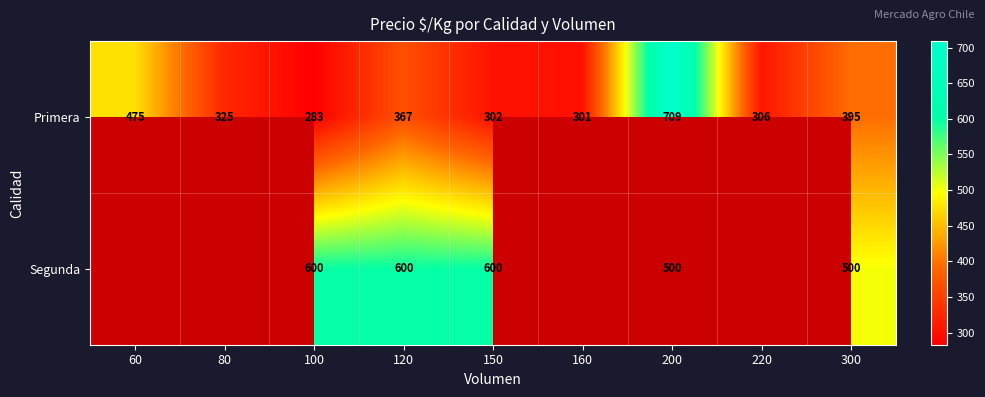

Rank the categories by Primera value from lowest to highest.

100, 160, 150, 220, 80, 120, 300, 60, 200